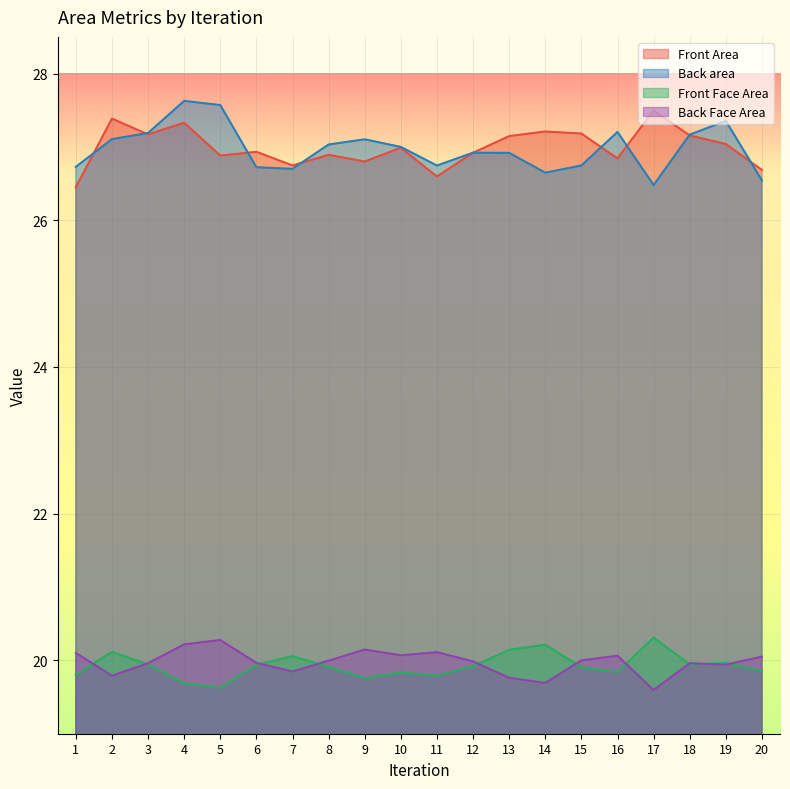

What is the sum of the Front Face Area values at 19 and 20?

39.8